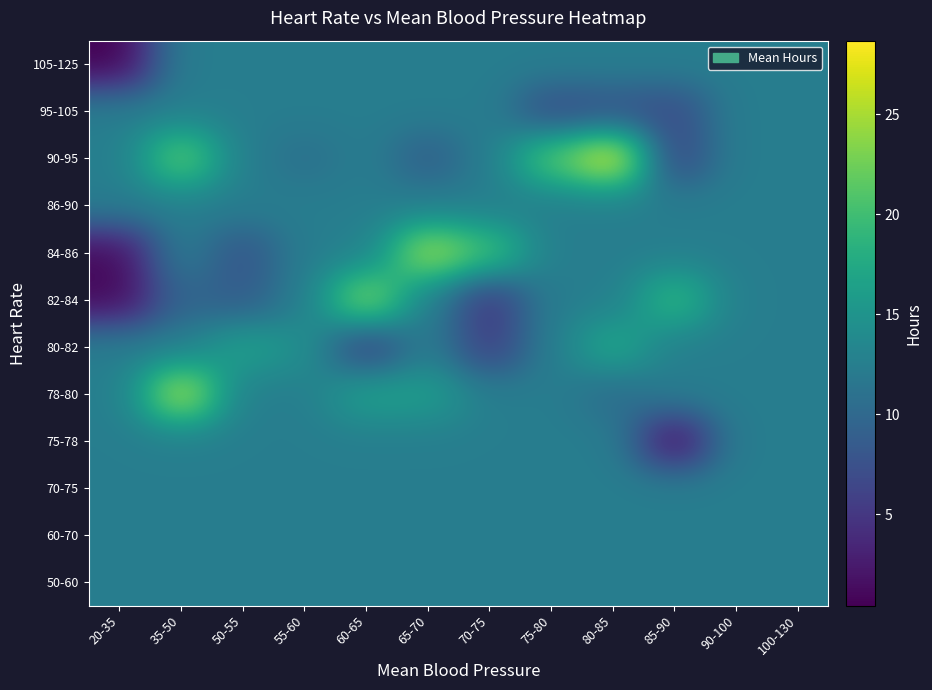

Reading left to right, extract all data points from this chart.

50-60: 20-35=12.4	35-50=12.4	50-55=12.4	55-60=12.4	60-65=12.4	65-70=12.4	70-75=12.4	75-80=12.4	80-85=12.4	85-90=12.4	90-100=12.4	100-130=12.4
60-70: 20-35=12.4	35-50=12.4	50-55=12.4	55-60=12.4	60-65=12.4	65-70=12.4	70-75=12.4	75-80=12.4	80-85=12.4	85-90=12.4	90-100=12.4	100-130=12.4
70-75: 20-35=12.4	35-50=12.4	50-55=12.4	55-60=12.4	60-65=12.4	65-70=12.4	70-75=12.4	75-80=12.4	80-85=12.4	85-90=12.4	90-100=12.4	100-130=12.4
75-78: 20-35=12.4	35-50=12.4	50-55=12.4	55-60=12.4	60-65=12.4	65-70=12.4	70-75=12.4	75-80=12.4	80-85=12.4	85-90=0.7	90-100=12.4	100-130=12.4
78-80: 20-35=12.4	35-50=26.7	50-55=12.4	55-60=12.4	60-65=16.7	65-70=16.2	70-75=12.4	75-80=12.4	80-85=10.2	85-90=12.4	90-100=12.4	100-130=12.4
80-82: 20-35=12.4	35-50=12.4	50-55=16.7	55-60=14.7	60-65=5.2	65-70=12.4	70-75=5.4	75-80=12.4	80-85=17.7	85-90=12.4	90-100=12.4	100-130=12.4
82-84: 20-35=1.0	35-50=9.7	50-55=8.5	55-60=12.4	60-65=24.7	65-70=12.4	70-75=4.7	75-80=12.4	80-85=12.4	85-90=19.7	90-100=12.4	100-130=12.4
84-86: 20-35=1.1	35-50=12.4	50-55=7.7	55-60=12.4	60-65=12.7	65-70=25.7	70-75=20.7	75-80=12.4	80-85=12.4	85-90=12.4	90-100=12.4	100-130=12.4
86-90: 20-35=12.4	35-50=12.4	50-55=12.4	55-60=12.4	60-65=12.4	65-70=12.4	70-75=12.4	75-80=12.4	80-85=12.4	85-90=12.4	90-100=12.4	100-130=12.4
90-95: 20-35=12.4	35-50=22.7	50-55=12.4	55-60=10.7	60-65=12.4	65-70=8.7	70-75=12.4	75-80=21.7	80-85=28.7	85-90=6.0	90-100=12.4	100-130=12.4
95-105: 20-35=12.4	35-50=12.4	50-55=12.4	55-60=12.4	60-65=12.4	65-70=12.4	70-75=12.4	75-80=6.7	80-85=7.4	85-90=6.9	90-100=12.4	100-130=12.4
105-125: 20-35=0.4	35-50=12.4	50-55=12.4	55-60=12.4	60-65=12.4	65-70=12.4	70-75=12.4	75-80=12.4	80-85=12.4	85-90=12.4	90-100=12.4	100-130=12.4